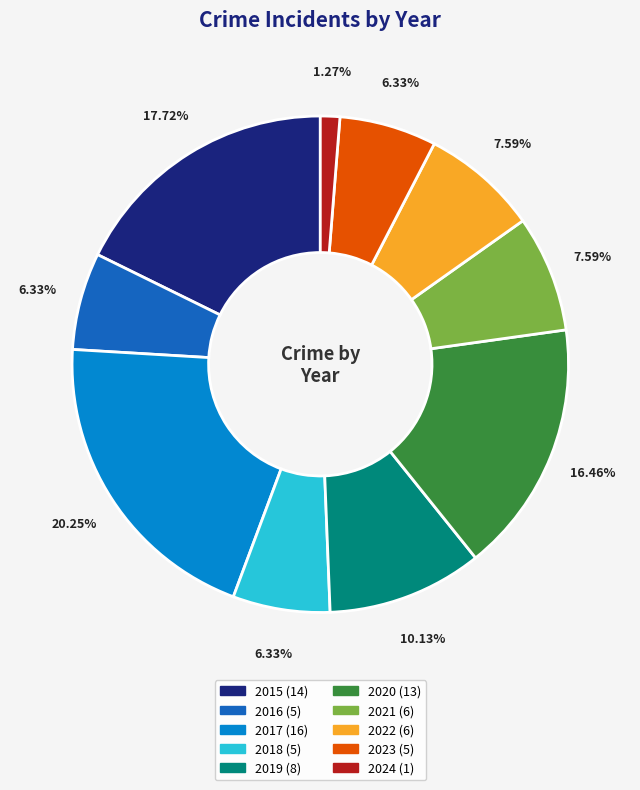

To the nearest percent, what portion does 2019 represent?

10%